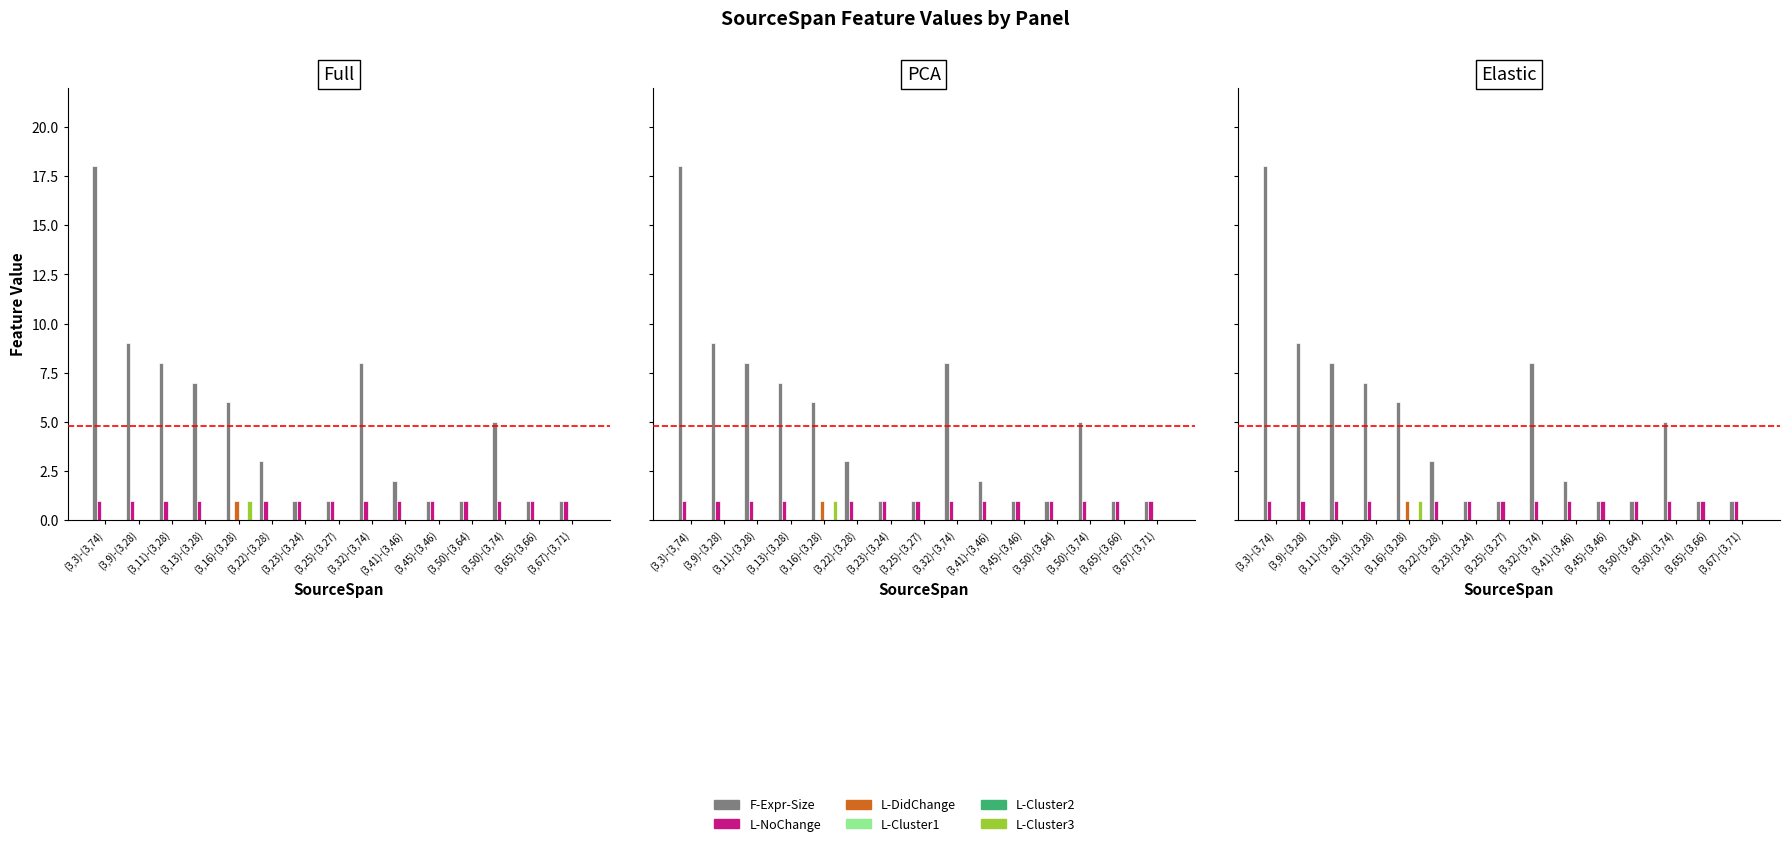

Reading left to right, transcribe all the data shown in this chart.

F-Expr-Size: 18	9	8	7	6	3	1	1	8	2	1	1	5	1	1
L-NoChange: 1	1	1	1	0	1	1	1	1	1	1	1	1	1	1
L-DidChange: 0	0	0	0	1	0	0	0	0	0	0	0	0	0	0
L-Cluster1: 0	0	0	0	0	0	0	0	0	0	0	0	0	0	0
L-Cluster2: 0	0	0	0	0	0	0	0	0	0	0	0	0	0	0
L-Cluster3: 0	0	0	0	1	0	0	0	0	0	0	0	0	0	0